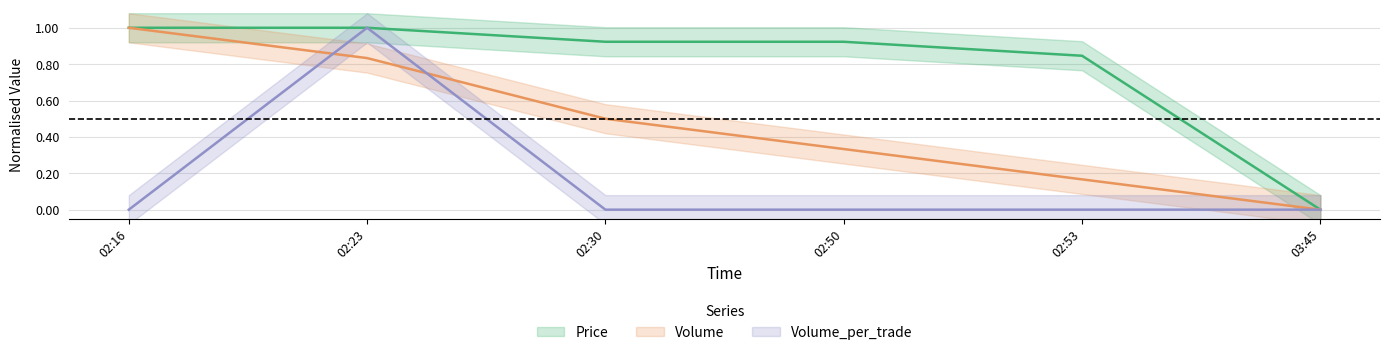

List the series in order of their peak value, highest first.

Price, Volume, Volume_per_trade